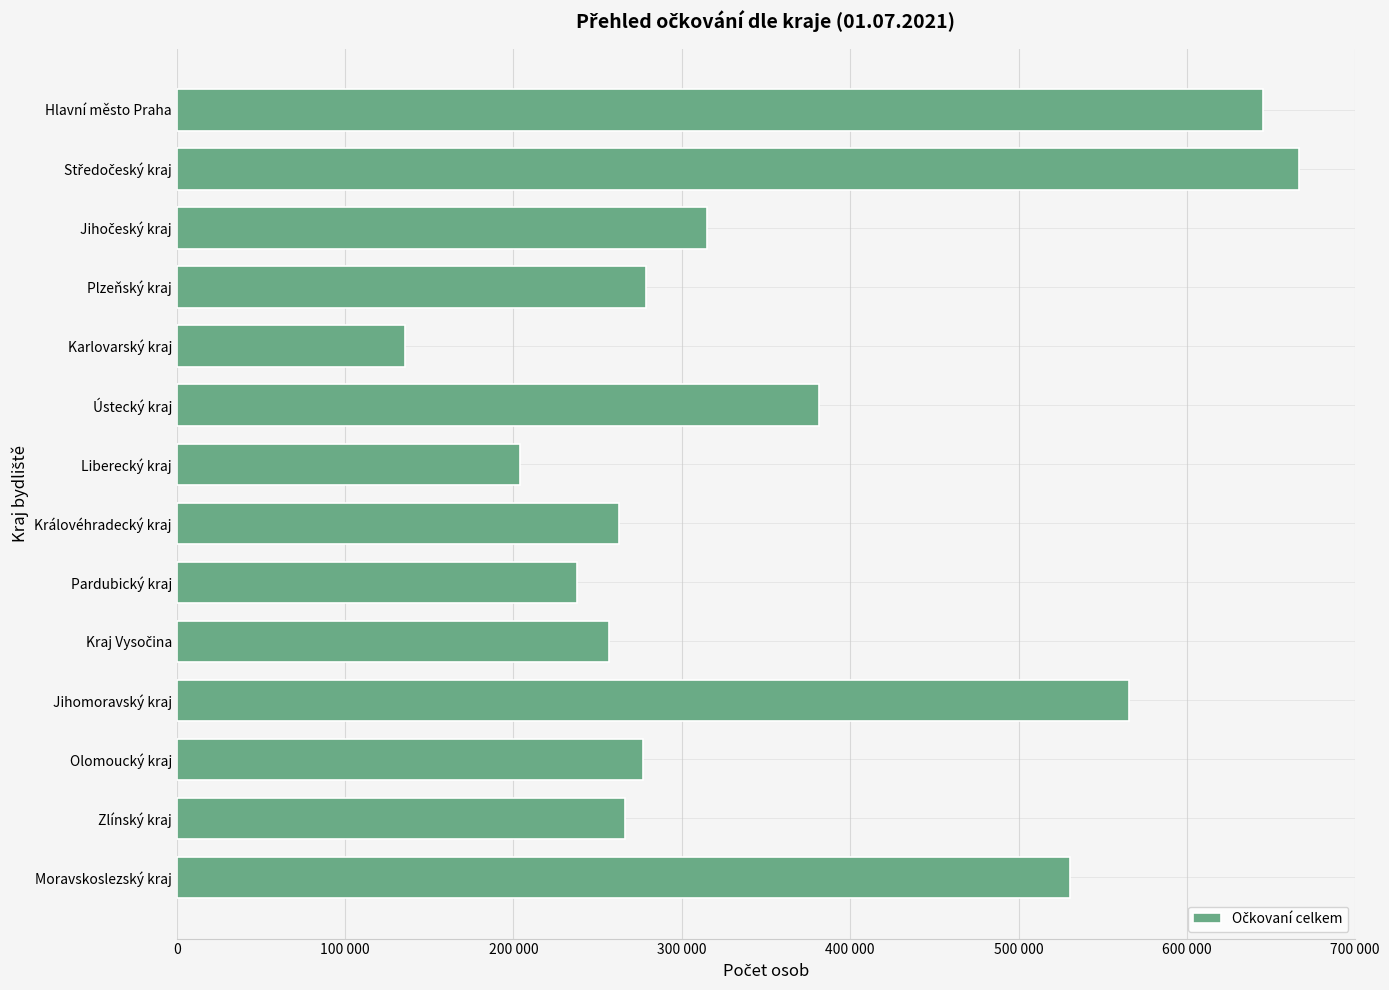

How many values exceed 278684?

6